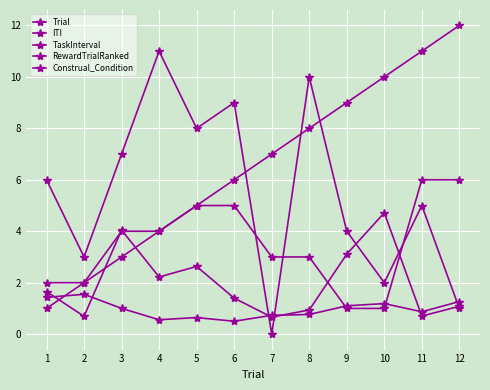

True or false: ITI has more than 2 points higher than both neighbors.

True